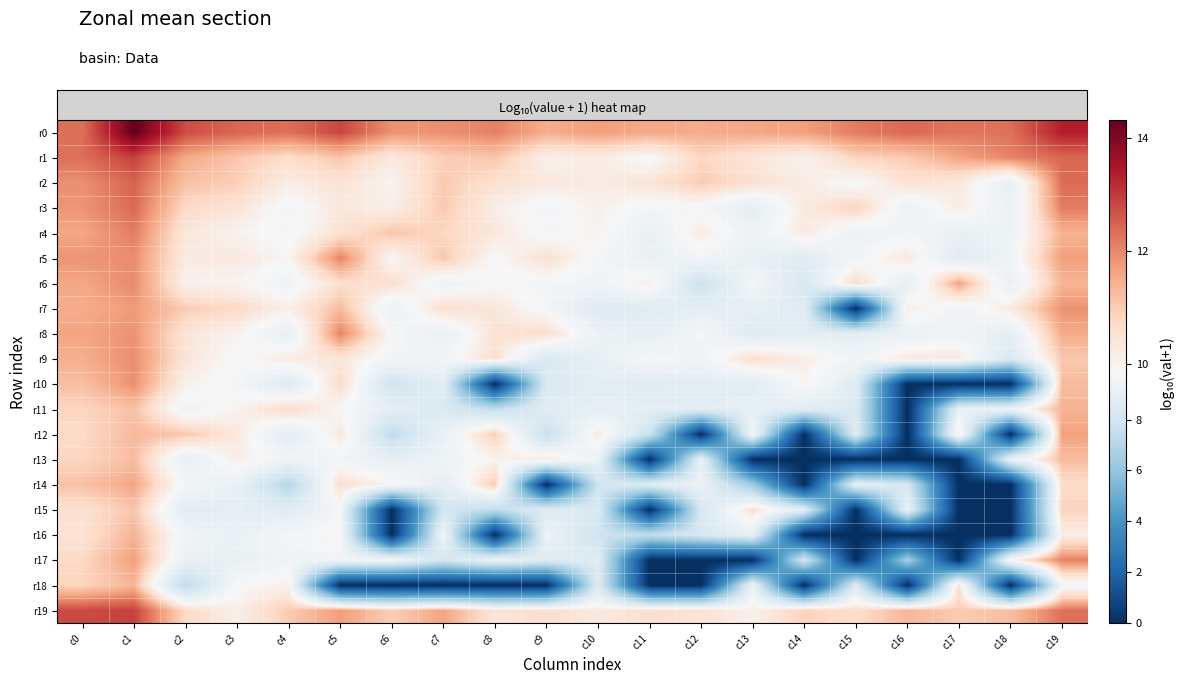

Reading left to right, what are all the values shown in this chart?

row_0: 12.3	14.3	12.8	12.4	12.3	12.8	11.9	11.9	12.1	11.5	11.7	11.5	11.5	11.6	11.7	12.2	12.4	12.2	12.3	13.3
row_1: 12.3	12.9	11.5	11.1	10.6	11.1	10.3	10.9	11.1	10.1	10.2	9.8	10.8	10.4	10.0	10.8	11.0	11.6	12.0	12.4
row_2: 11.9	12.5	11.2	10.9	10.2	10.5	10.0	11.0	10.5	10.3	10.2	10.5	11.0	10.6	10.2	9.7	10.5	10.3	9.0	12.4
row_3: 11.8	12.4	10.7	10.5	9.7	10.3	10.2	11.0	10.2	9.6	10.1	9.7	9.8	8.9	10.3	10.9	9.4	10.2	9.2	12.1
row_4: 11.6	12.1	10.4	10.0	9.7	10.5	11.1	10.8	10.4	9.7	10.0	9.1	10.2	9.3	10.3	9.3	9.6	9.1	9.4	11.4
row_5: 11.8	11.9	10.2	10.3	9.9	12.1	9.9	11.1	9.8	10.6	9.7	9.1	9.6	9.1	8.7	9.6	10.4	8.6	9.5	11.7
row_6: 11.6	12.0	10.1	10.0	9.5	10.6	10.6	9.4	9.9	9.7	9.5	10.2	7.8	9.7	8.3	10.7	9.0	11.6	9.1	11.4
row_7: 11.5	11.8	11.0	10.7	10.1	11.3	9.2	10.6	10.4	9.7	8.5	8.7	8.9	9.0	8.7	0.0	10.2	9.5	10.3	11.9
row_8: 11.6	11.9	10.4	10.0	9.1	12.1	9.8	9.1	10.5	10.6	9.3	9.0	9.7	8.6	8.8	8.9	9.2	9.5	8.9	11.5
row_9: 11.5	11.9	10.4	9.8	10.3	10.4	9.6	9.6	10.6	8.4	9.1	9.8	9.5	10.7	10.2	9.5	10.3	10.3	8.3	11.1
row_10: 11.2	11.9	10.1	9.7	8.6	10.7	7.9	8.9	0.0	8.4	8.8	8.7	8.8	8.7	10.0	8.7	0.0	0.0	0.0	11.3
row_11: 10.8	11.2	9.5	10.0	10.8	9.9	8.9	8.4	7.5	8.8	8.9	8.9	8.9	9.0	8.7	8.5	0.0	9.2	9.4	11.4
row_12: 10.7	11.3	11.1	10.3	8.8	10.4	7.4	9.2	11.0	7.6	10.3	7.8	0.0	9.7	0.0	8.6	0.0	10.2	0.0	11.7
row_13: 10.8	11.2	9.1	10.2	9.5	9.6	9.0	9.4	10.0	10.3	9.3	0.0	9.1	0.0	0.0	0.0	0.0	0.0	9.3	11.3
row_14: 11.2	11.6	9.6	9.2	7.0	10.6	10.0	8.9	11.1	0.0	7.9	8.7	9.3	6.4	0.0	9.0	8.2	0.0	0.0	10.7
row_15: 10.6	11.1	8.8	8.9	8.7	9.7	0.0	8.1	7.3	8.6	8.4	0.0	8.2	10.6	8.8	0.0	9.2	0.0	0.0	10.9
row_16: 10.5	11.4	9.5	9.2	9.7	9.9	0.0	9.6	0.0	9.4	7.9	7.5	8.3	9.1	0.0	0.0	0.0	0.0	0.0	10.2
row_17: 10.8	11.7	9.1	9.1	9.5	9.6	9.6	8.1	9.3	8.6	8.7	0.0	0.0	0.0	8.1	0.0	6.5	0.0	10.0	12.1
row_18: 10.8	11.4	7.3	9.8	10.1	0.0	0.0	0.0	0.0	0.0	8.5	0.0	0.0	9.3	0.0	8.5	0.0	10.6	0.0	9.6
row_19: 12.8	12.9	10.7	10.1	11.0	11.7	10.9	11.6	10.4	10.6	10.3	10.6	10.5	10.1	10.9	10.6	11.3	11.0	11.2	12.3